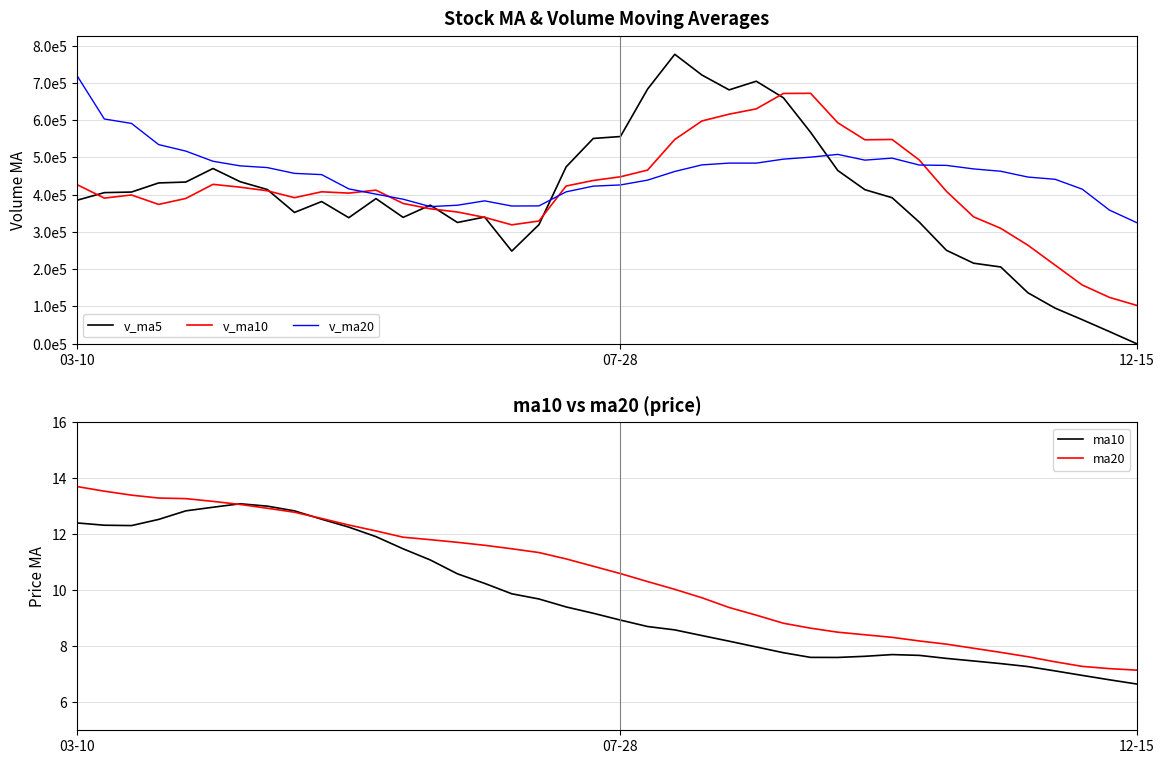

What is the sum of the v_ma10 values at 38 and 8?

516301.6